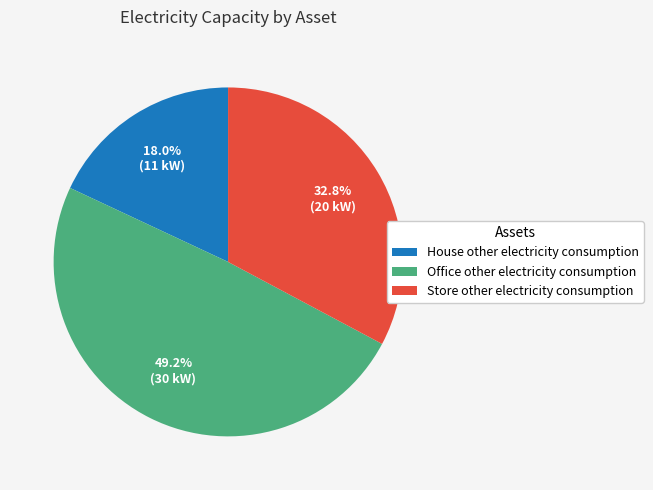

Is there a majority slice in this chart?

No